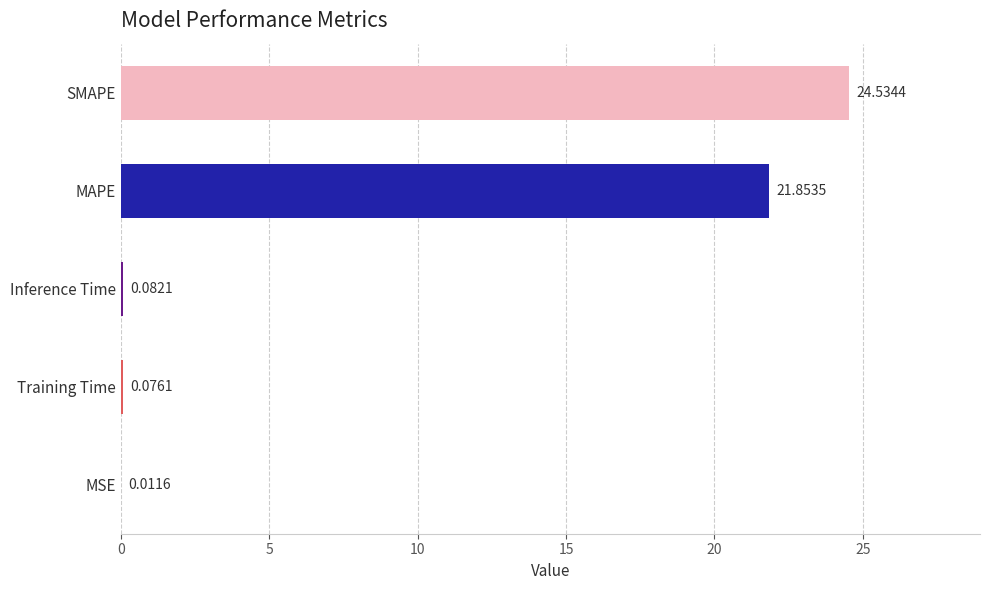

At which label is the value closest to 12?

MAPE